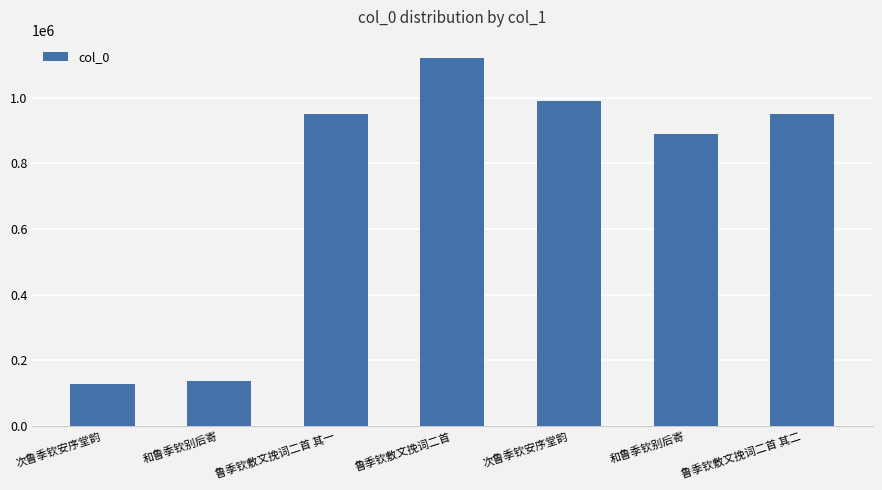

How many categories are shown in the chart?

7